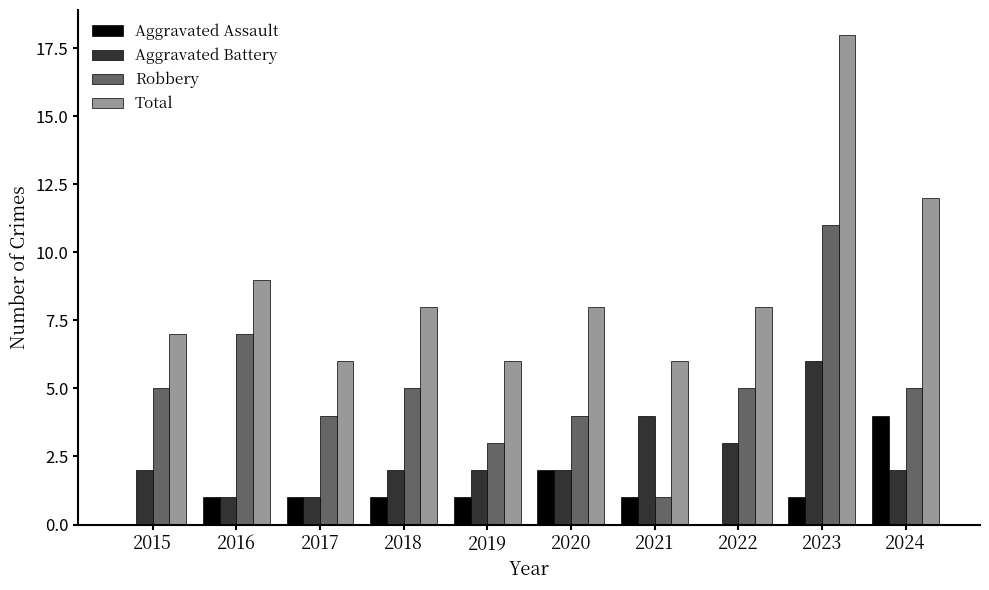

What is the sum of all Aggravated Assault values?

12